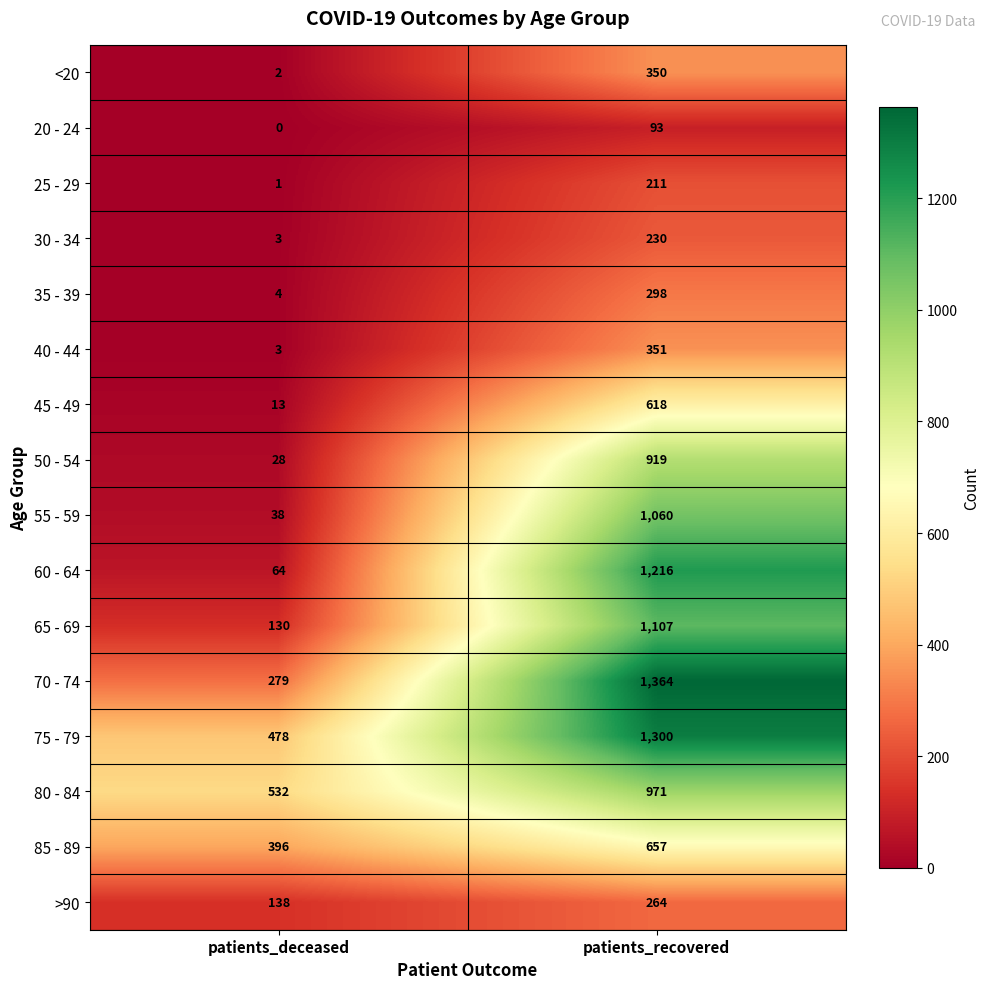

What is the sum of the 50 - 54 values at patients_recovered and patients_deceased?

947